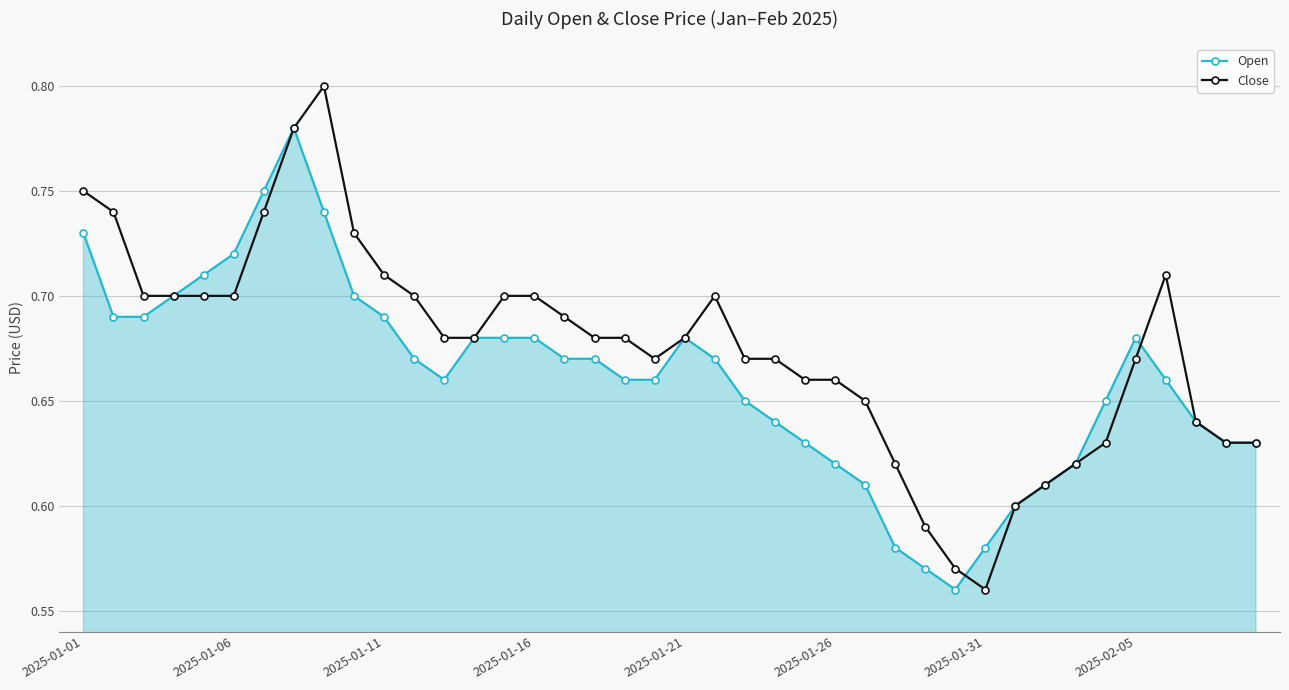

True or false: Open has more than 1 interior local peaks.

True